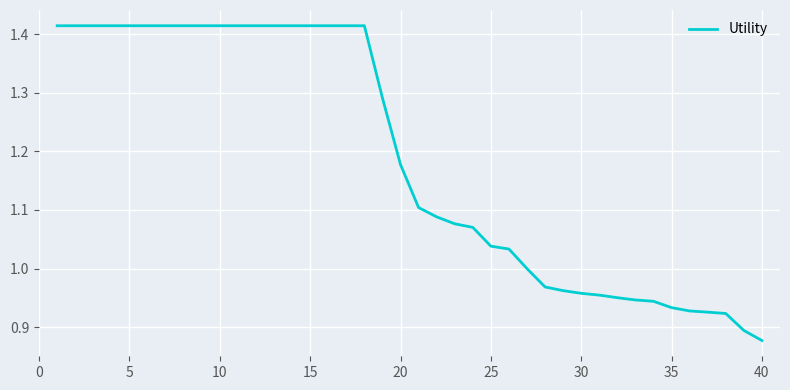

Does the chart display data point markers on the line(s)?

No